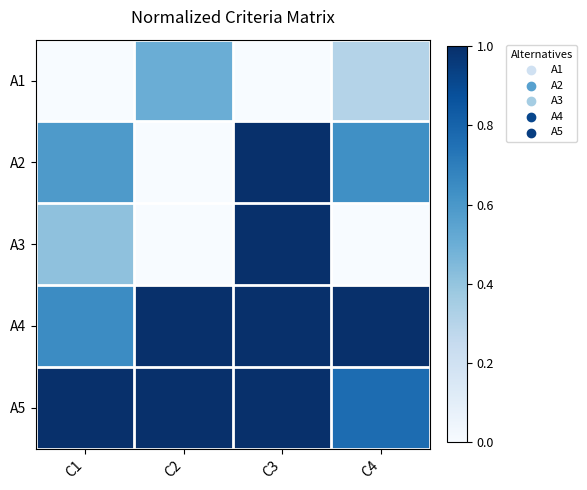

Which category has the lowest value across all series?

C1